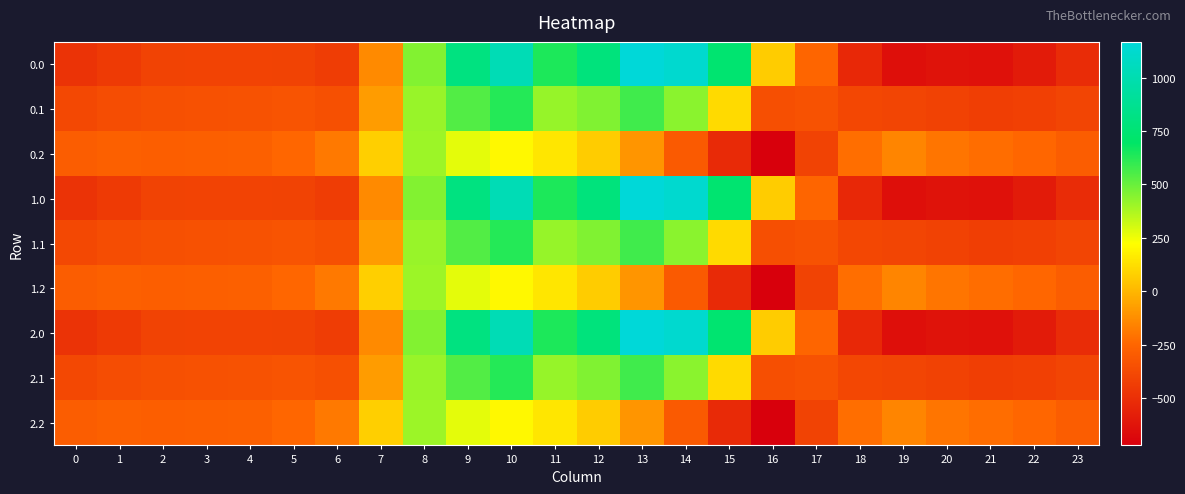

Reading left to right, extract all data points from this chart.

0.0: 0=-482.0	1=-449.5	2=-410.3	3=-404.4	4=-404.9	5=-410.8	6=-435.0	7=-136.4	8=454.2	9=804.0	10=1023.2	11=640.9	12=784.4	13=1167.2	14=1128.3	15=739.0	16=67.6	17=-250.3	18=-529.6	19=-644.5	20=-629.9	21=-638.4	22=-592.3	23=-511.3
0.1: 0=-384.6	1=-361.1	2=-347.9	3=-342.7	4=-339.6	5=-329.5	6=-345.2	7=-81.6	8=412.6	9=542.1	10=628.1	11=415.4	12=456.1	13=574.0	14=438.6	15=111.1	16=-353.7	17=-340.1	18=-388.5	19=-399.7	20=-414.5	21=-432.4	22=-419.9	23=-399.4
0.2: 0=-287.1	1=-272.7	2=-285.5	3=-281.0	4=-274.4	5=-248.1	6=-187.1	7=77.9	8=407.2	9=271.1	10=202.5	11=149.1	12=65.2	13=-104.4	14=-301.9	15=-522.2	16=-721.2	17=-409.5	18=-223.1	19=-151.1	20=-199.2	21=-226.4	22=-247.4	23=-287.5
1.0: 0=-482.0	1=-449.5	2=-410.3	3=-404.4	4=-404.9	5=-410.8	6=-435.0	7=-136.4	8=454.2	9=804.0	10=1023.2	11=640.9	12=784.4	13=1167.2	14=1128.3	15=739.0	16=67.6	17=-250.3	18=-529.6	19=-644.5	20=-629.9	21=-638.4	22=-592.3	23=-511.3
1.1: 0=-384.6	1=-361.1	2=-347.9	3=-342.7	4=-339.6	5=-329.5	6=-345.2	7=-81.6	8=412.6	9=542.1	10=628.1	11=415.4	12=456.1	13=574.0	14=438.6	15=111.1	16=-353.7	17=-340.1	18=-388.5	19=-399.7	20=-414.5	21=-432.4	22=-419.9	23=-399.4
1.2: 0=-287.1	1=-272.7	2=-285.5	3=-281.0	4=-274.4	5=-248.1	6=-187.1	7=77.9	8=407.2	9=271.1	10=202.5	11=149.1	12=65.2	13=-104.4	14=-301.9	15=-522.2	16=-721.2	17=-409.5	18=-223.1	19=-151.1	20=-199.2	21=-226.4	22=-247.4	23=-287.5
2.0: 0=-482.0	1=-449.5	2=-410.3	3=-404.4	4=-404.9	5=-410.8	6=-435.0	7=-136.4	8=454.2	9=804.0	10=1023.2	11=640.9	12=784.4	13=1167.2	14=1128.3	15=739.0	16=67.6	17=-250.3	18=-529.6	19=-644.5	20=-629.9	21=-638.4	22=-592.3	23=-511.3
2.1: 0=-384.6	1=-361.1	2=-347.9	3=-342.7	4=-339.6	5=-329.5	6=-345.2	7=-81.6	8=412.6	9=542.1	10=628.1	11=415.4	12=456.1	13=574.0	14=438.6	15=111.1	16=-353.7	17=-340.1	18=-388.5	19=-399.7	20=-414.5	21=-432.4	22=-419.9	23=-399.4
2.2: 0=-287.1	1=-272.7	2=-285.5	3=-281.0	4=-274.4	5=-248.1	6=-187.1	7=77.9	8=407.2	9=271.1	10=202.5	11=149.1	12=65.2	13=-104.4	14=-301.9	15=-522.2	16=-721.2	17=-409.5	18=-223.1	19=-151.1	20=-199.2	21=-226.4	22=-247.4	23=-287.5